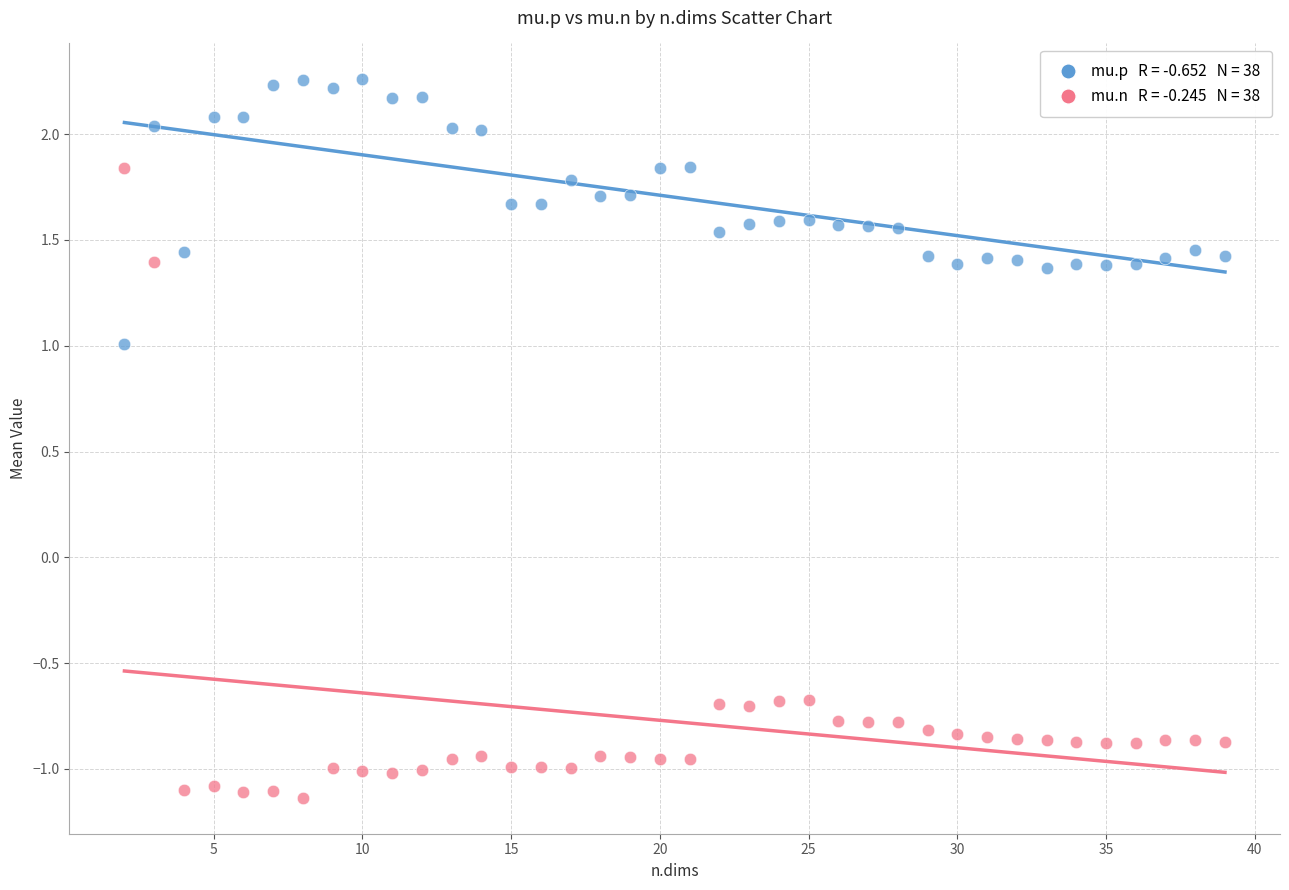

Across all data points, what is the range of Y values (max minus min)?

3.4